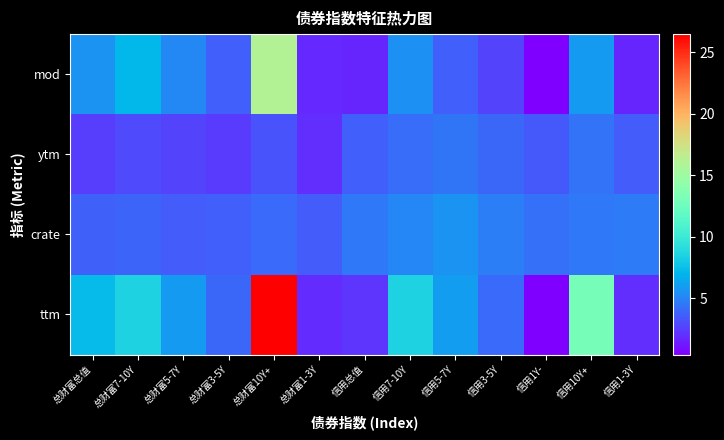

Reading right to left, transcribe all the data shown in this chart.

mod: 信用1-3Y=1.7	信用10Y+=5.9	信用1Y-=0.4	信用3-5Y=2.7	信用5-7Y=3.7	信用7-10Y=5.5	信用总值=1.7	总财富1-3Y=1.8	总财富10Y+=16.0	总财富3-5Y=3.6	总财富5-7Y=5.2	总财富7-10Y=7.1	总财富总值=5.6
ytm: 信用1-3Y=3.5	信用10Y+=4.3	信用1Y-=3.5	信用3-5Y=3.9	信用5-7Y=4.5	信用7-10Y=4.2	信用总值=3.6	总财富1-3Y=2.1	总财富10Y+=3.3	总财富3-5Y=2.4	总财富5-7Y=2.8	总财富7-10Y=3.0	总财富总值=2.6
crate: 信用1-3Y=4.7	信用10Y+=4.5	信用1Y-=4.2	信用3-5Y=4.7	信用5-7Y=5.5	信用7-10Y=5.1	信用总值=4.6	总财富1-3Y=3.6	总财富10Y+=4.0	总财富3-5Y=3.7	总财富5-7Y=3.5	总财富7-10Y=3.9	总财富总值=3.7
ttm: 信用1-3Y=2.0	信用10Y+=13.0	信用1Y-=0.4	信用3-5Y=4.0	信用5-7Y=6.0	信用7-10Y=8.5	信用总值=2.2	总财富1-3Y=2.0	总财富10Y+=26.5	总财富3-5Y=4.0	总财富5-7Y=5.9	总财富7-10Y=8.5	总财富总值=7.3